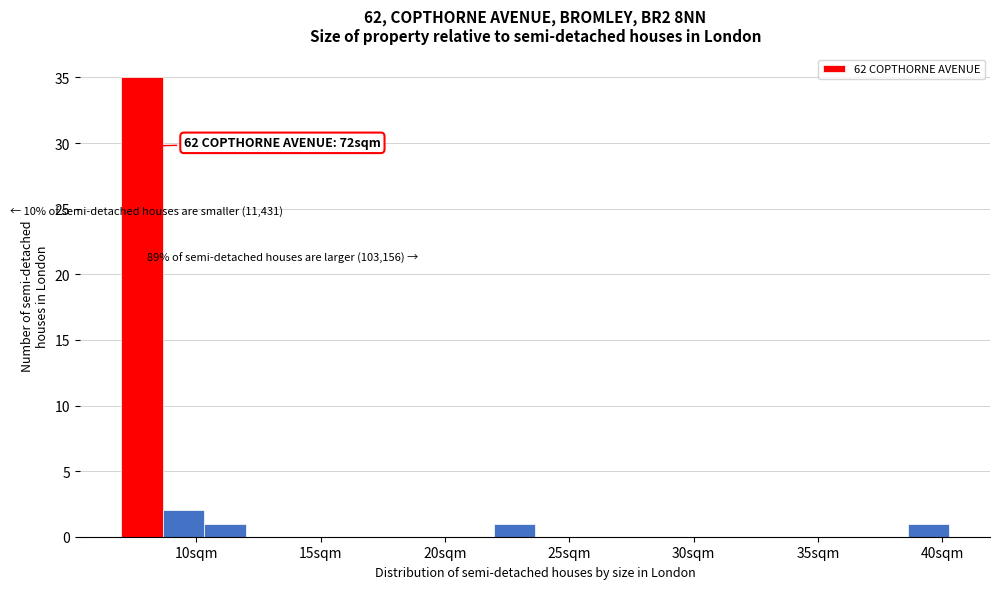

Read against the x-axis, roughly where is the centre of the tallest bar?

8.0